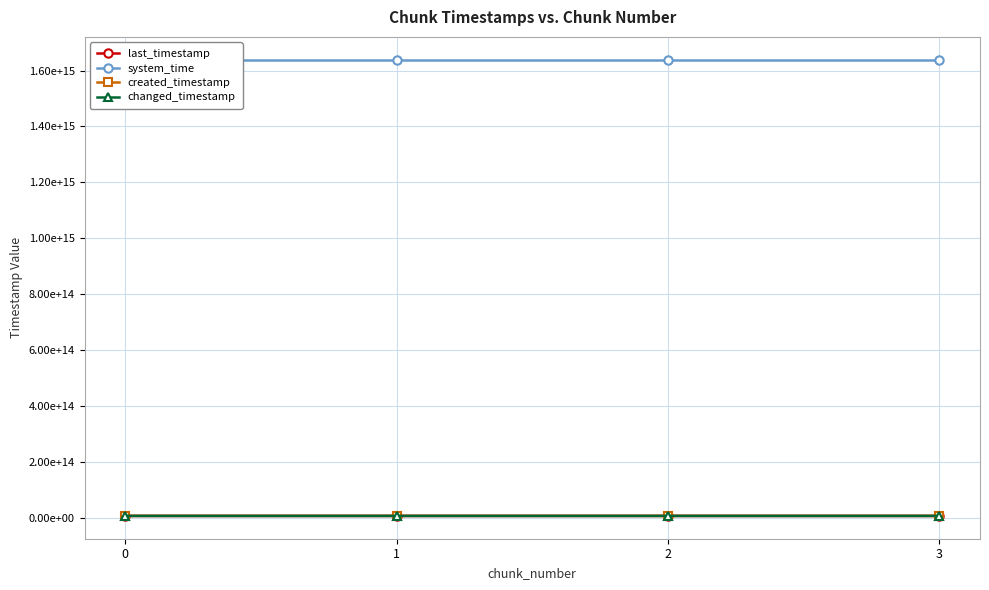

True or false: changed_timestamp has more than 0 points higher than both neighbors.

False